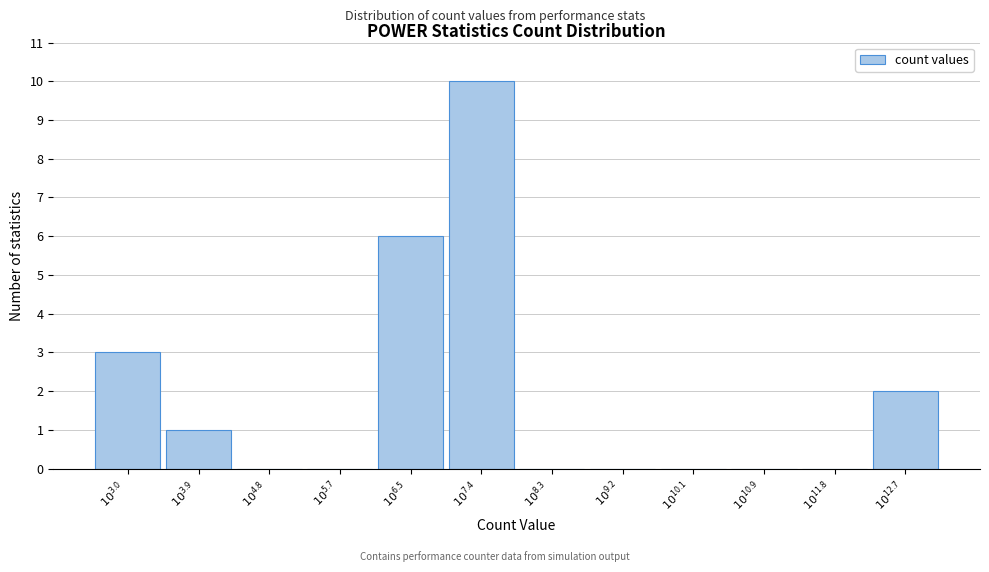

What is the sum of all values?

22